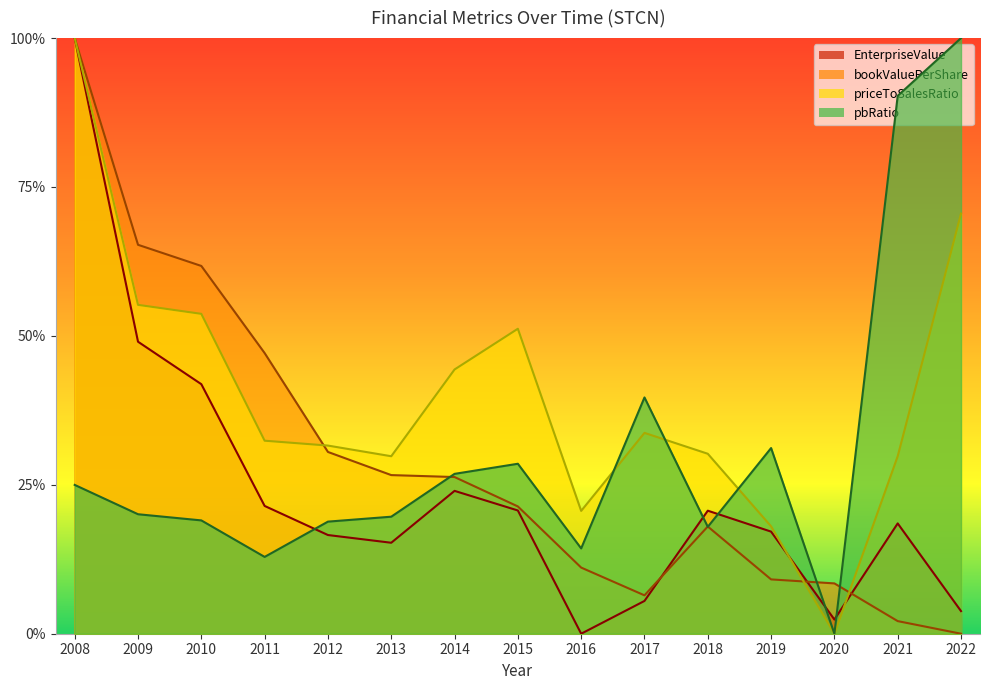

At how many categories does at least one series exceed 0?

15